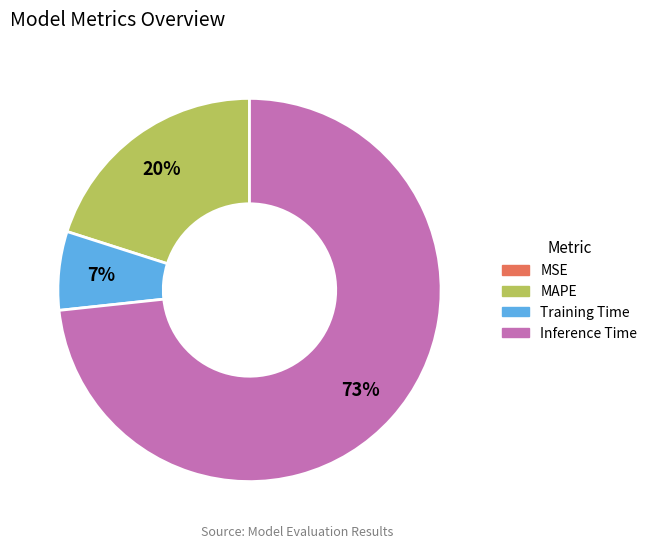

Does any single category account for the majority?

Yes